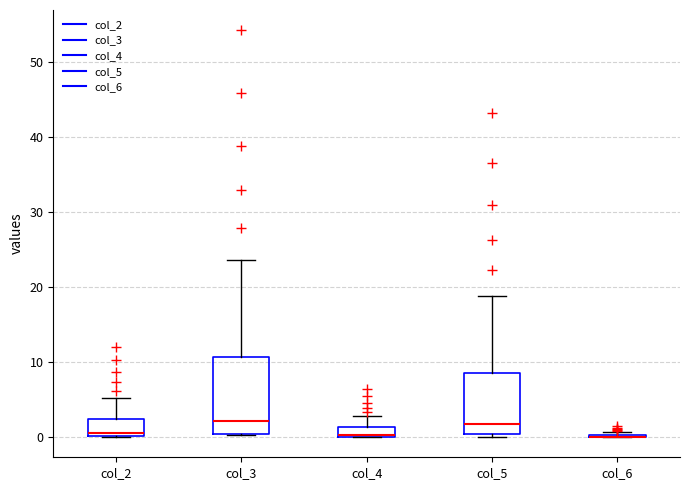

Which box is the tallest, from its lower edge to its upper edge?

col_3